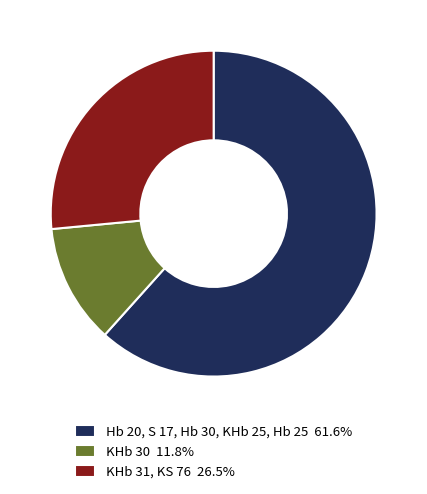

Does any single category account for the majority?

Yes